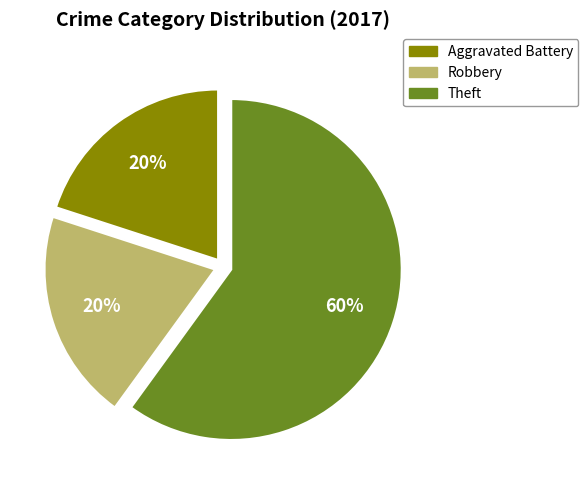

To the nearest percent, what is the difference between the largest and smallest slice percentages?

40%